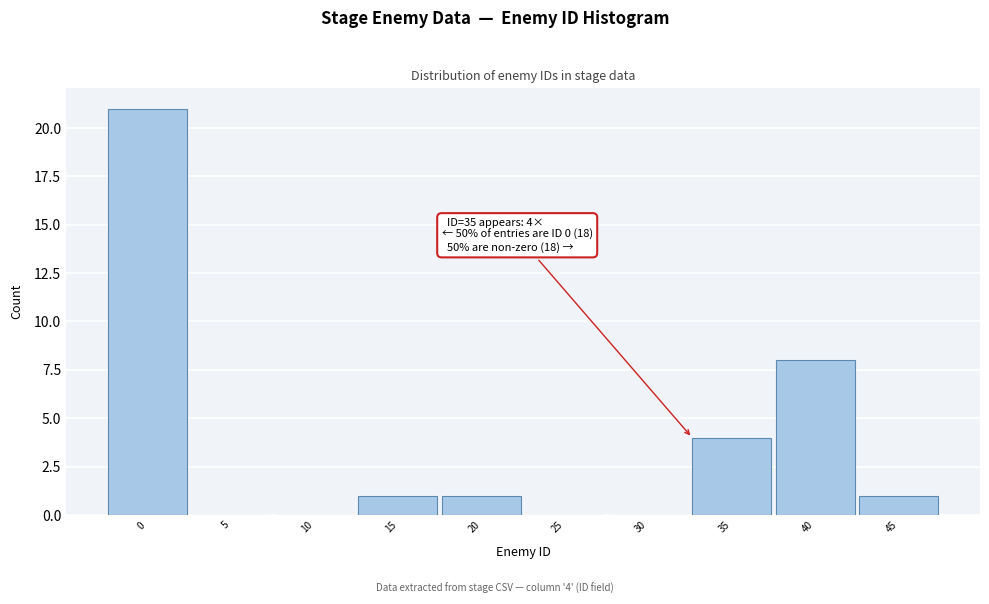

Reading left to right, transcribe all the data shown in this chart.

0=21	5=0	10=0	15=1	20=1	25=0	30=0	35=4	40=8	45=1